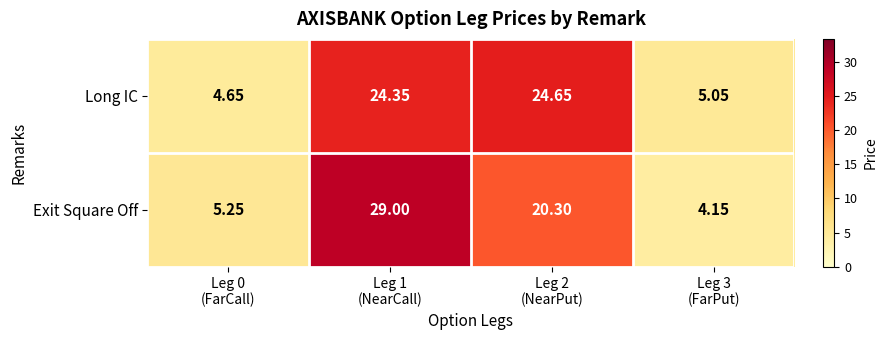

List the series in order of their peak value, lowest first.

Long IC, Exit Square Off